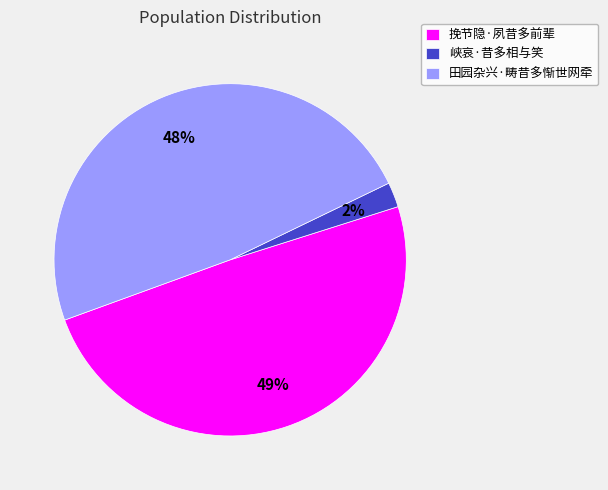

Count the number of slices in the pie.

3